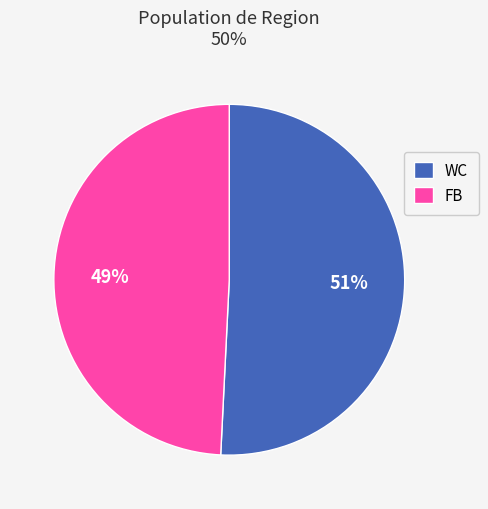

Rank the categories by value from highest to lowest.

WC, FB